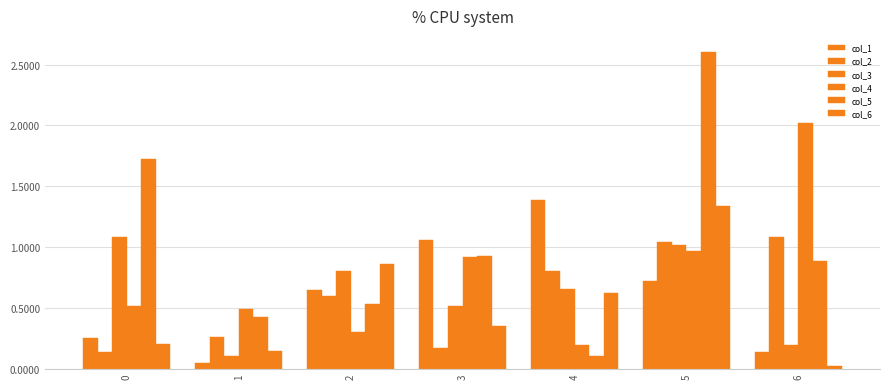

At which category does the chart reach its minimum across all series?

6